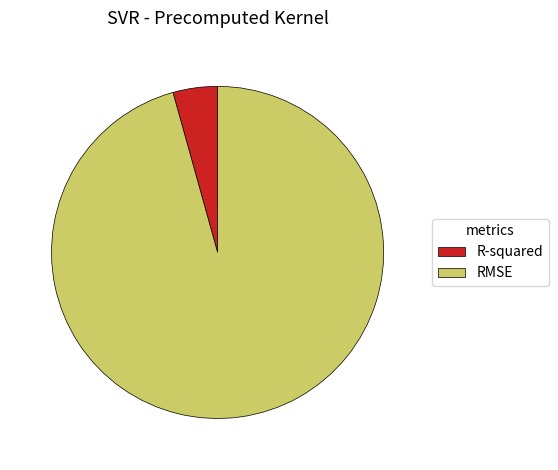

How many slices are in this pie chart?

2